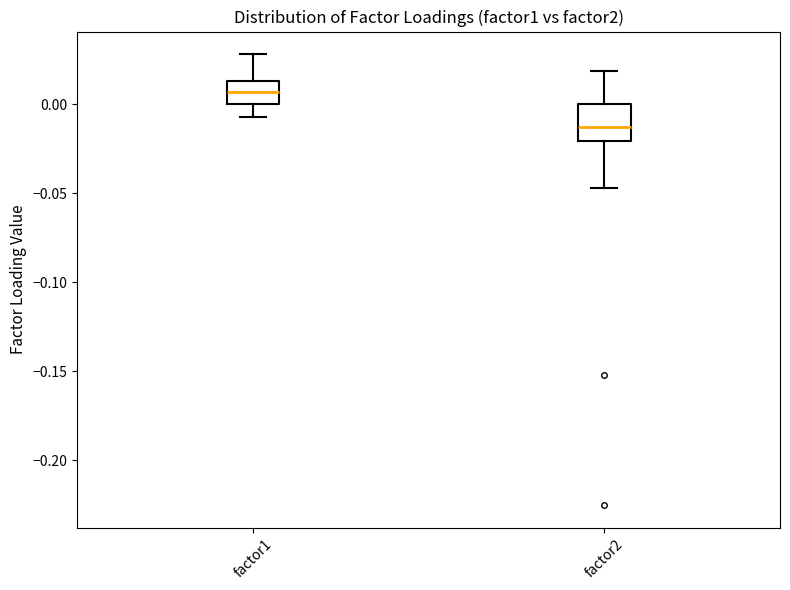

Where does the lower whisker of the box for factor2 end on the y-axis? The values are not printed on the chart, so give them approximately, as read against the axis.

-0.045